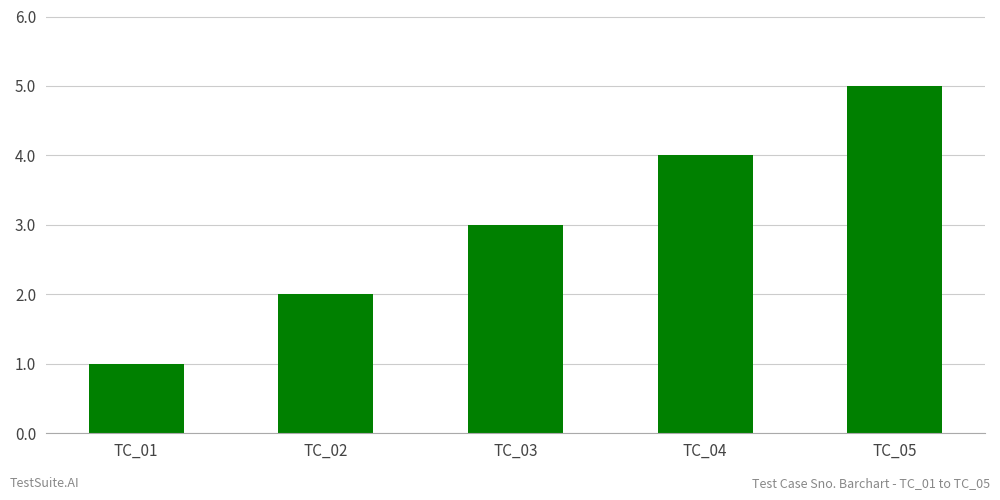

List the labels in order of value, largest first.

TC_05, TC_04, TC_03, TC_02, TC_01